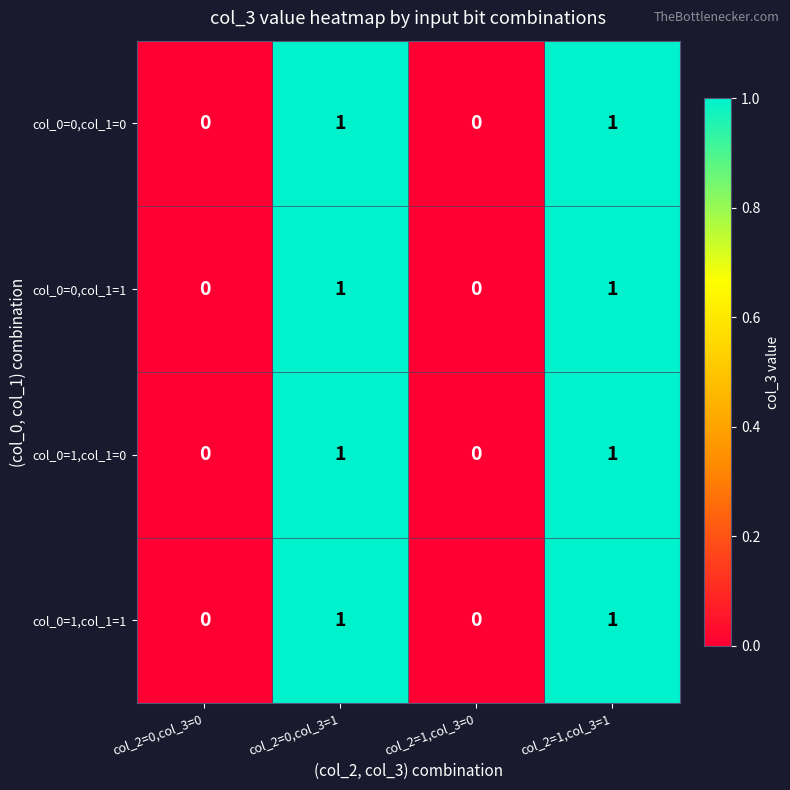

Count the col_0=1,col_1=1 values in the range 0 to 1.

4